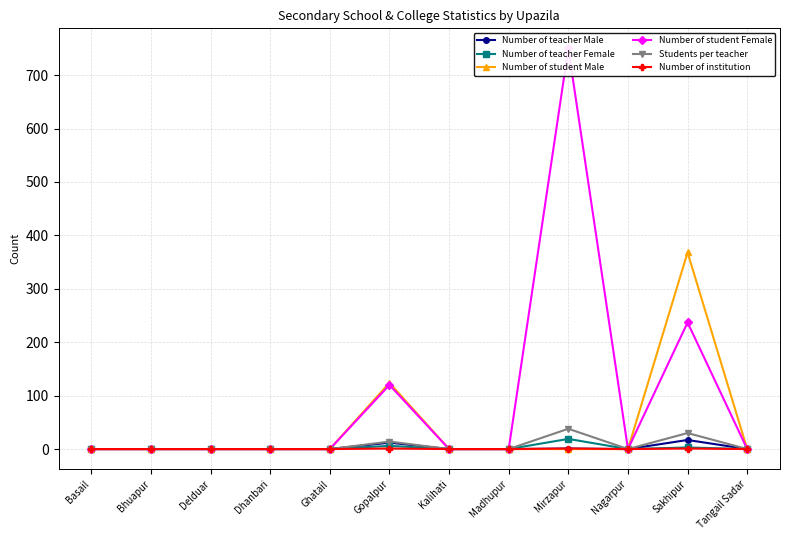

At how many categories does at least one series exceed 82?

3